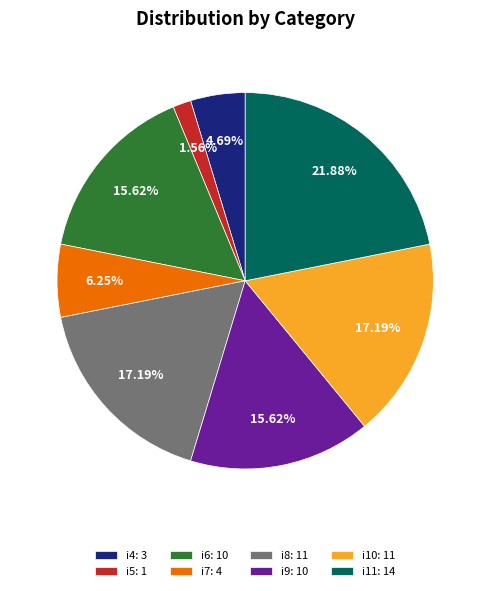

Which slice is the smallest?

i5